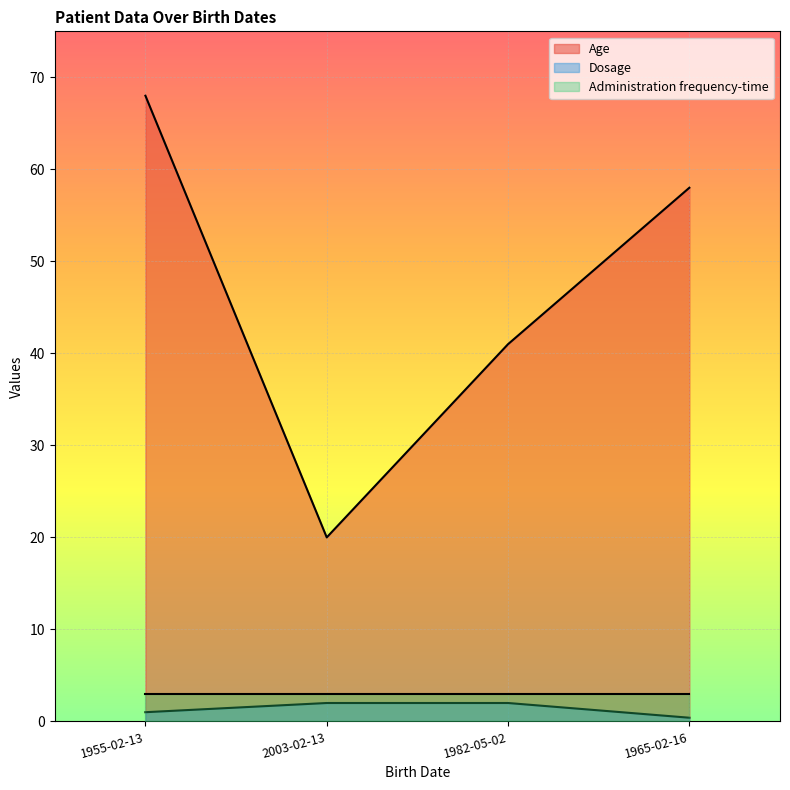

How many data points does each series have?

4